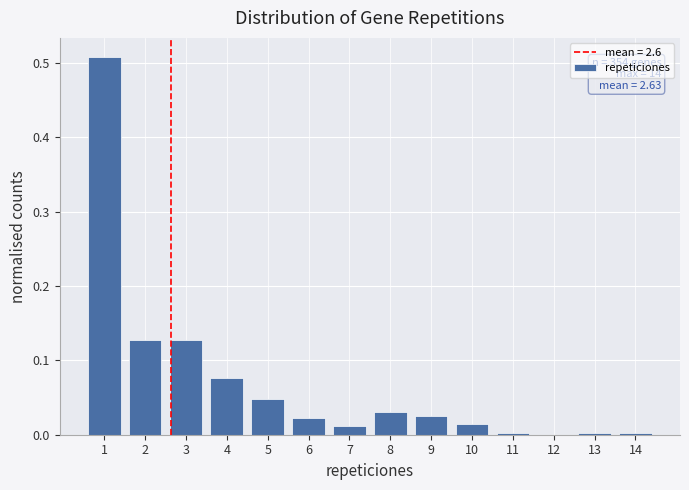

Which range on the x-axis has the tallest bar?

0.5 to 1.5